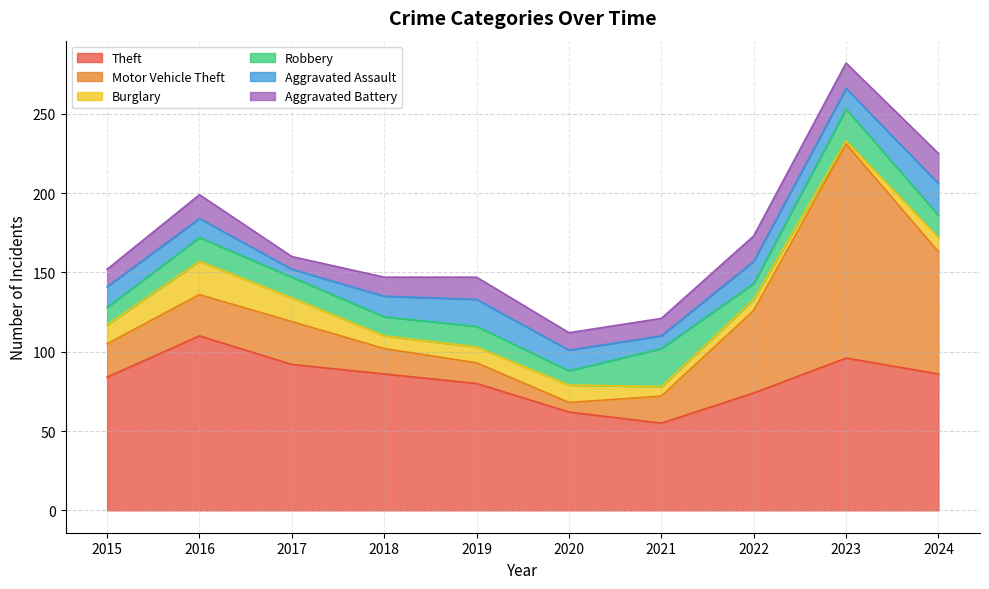

Where does the Theft series first go above 86?

2016